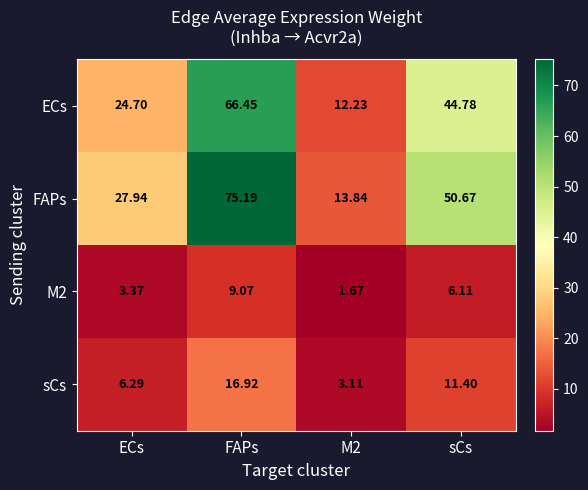

How many values in the M2 series exceed 6?

2